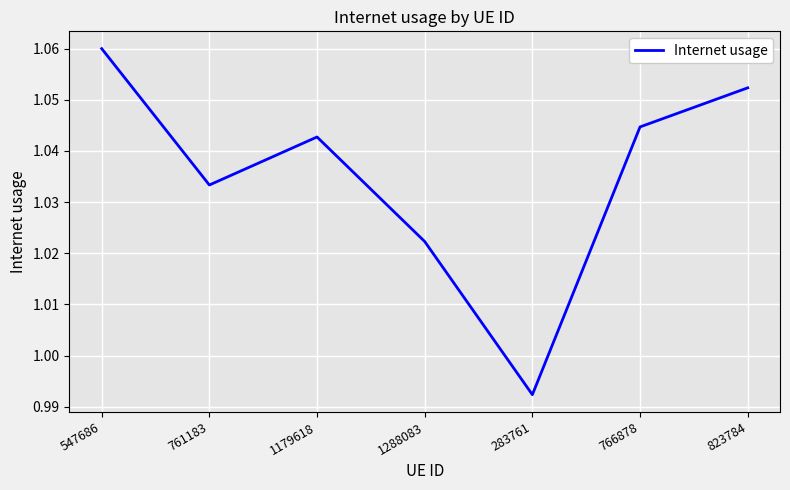

Where is the first local maximum?

1179618